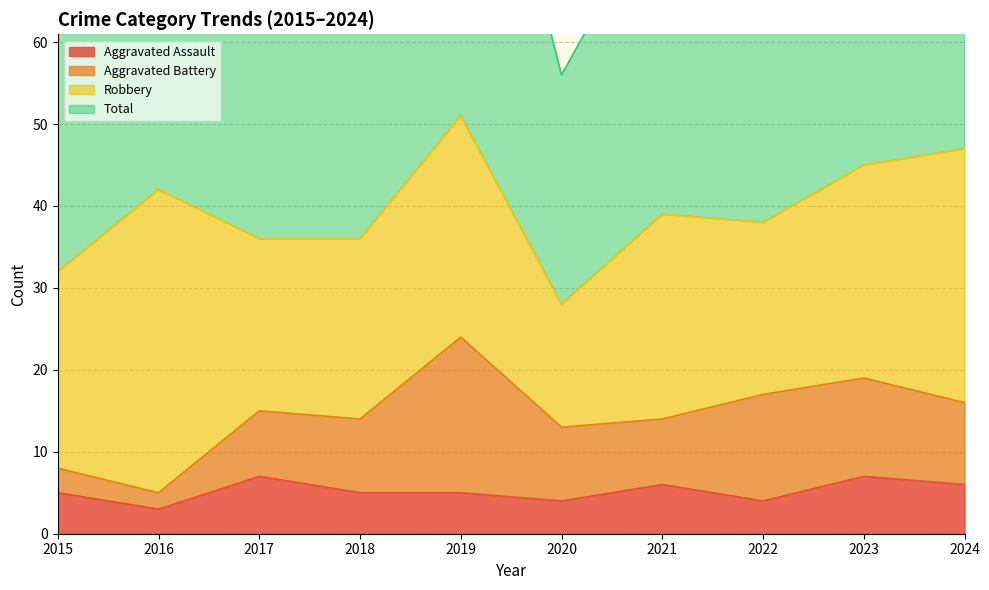

Is it true that Total equals 64 at 2015?

True